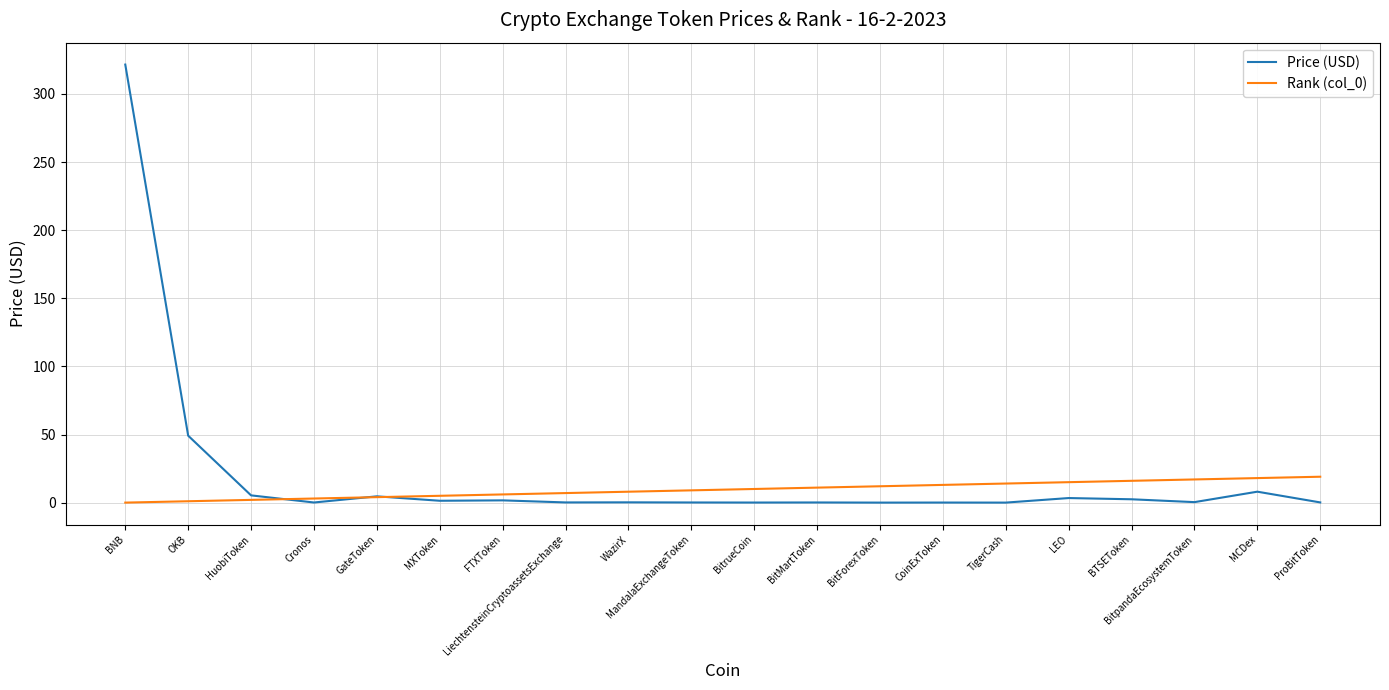

Which series has the widest spread of values?

Price (USD)